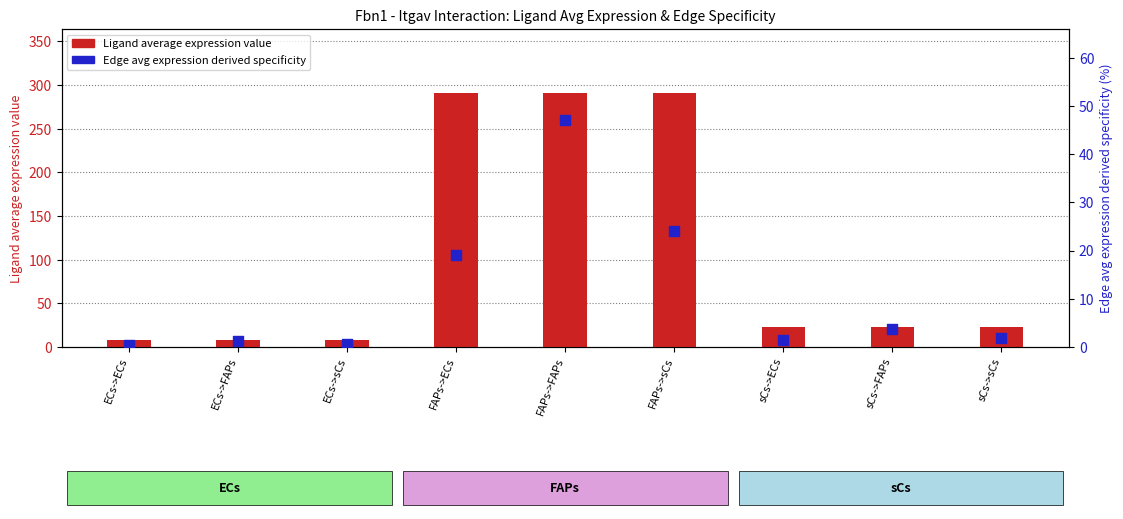

What are all the series names shown in the legend?

Ligand average expression value, Edge avg expression derived specificity